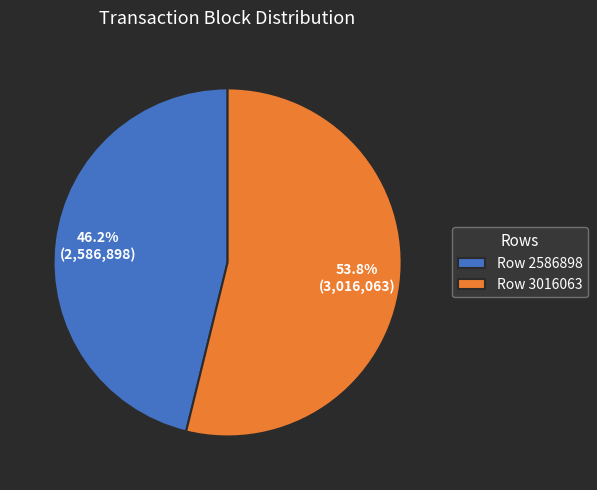

Is there any slice that represents more than half of the pie?

Yes